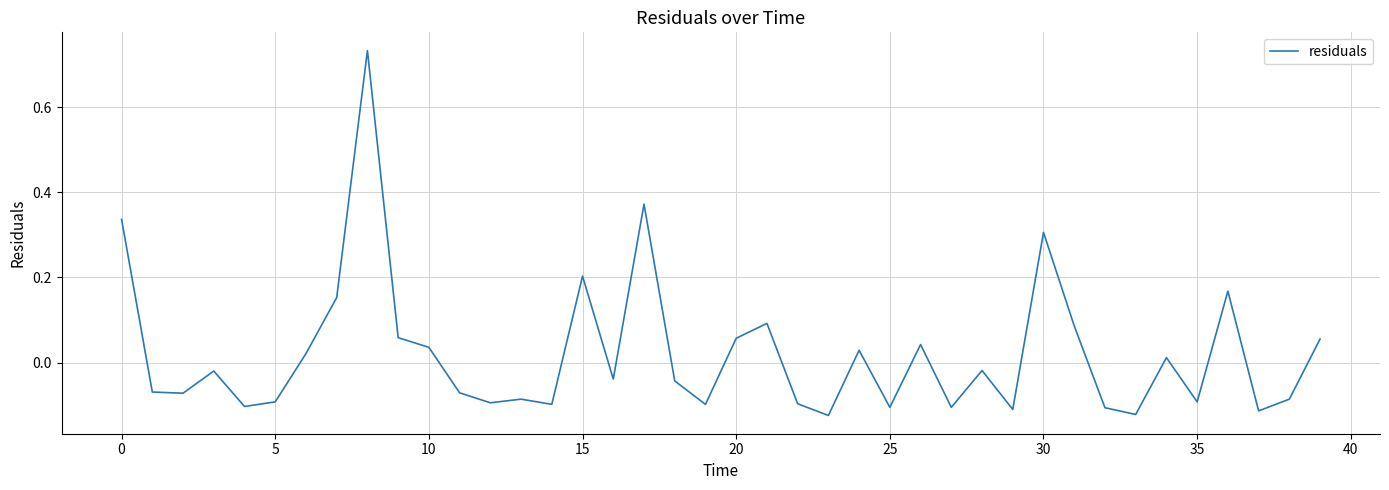

Does the chart display data point markers on the line(s)?

No